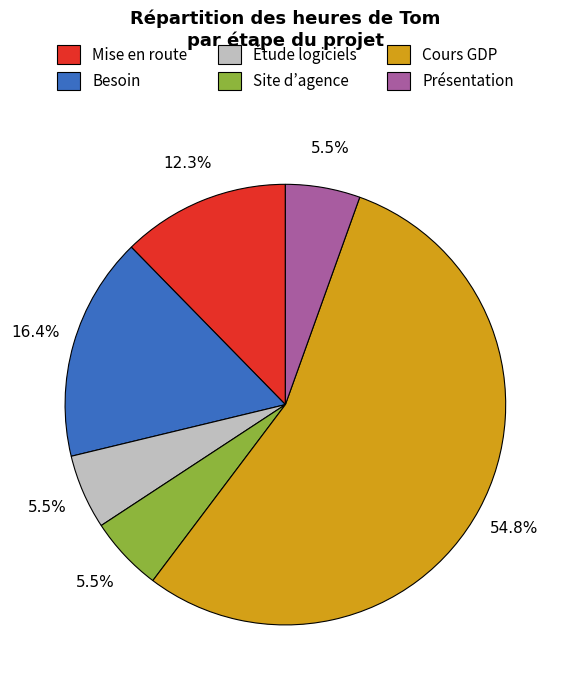

Is there any slice that represents more than half of the pie?

Yes